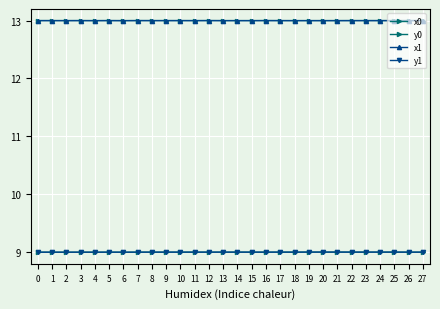

At which category does the chart reach its peak across all series?

12